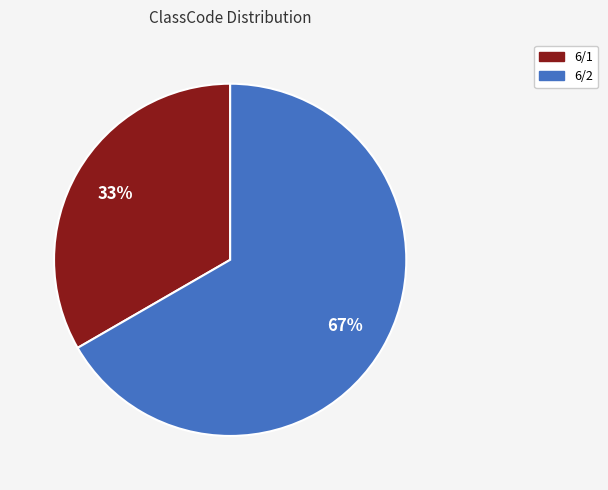

What is the smallest slice in the pie chart?

6/1